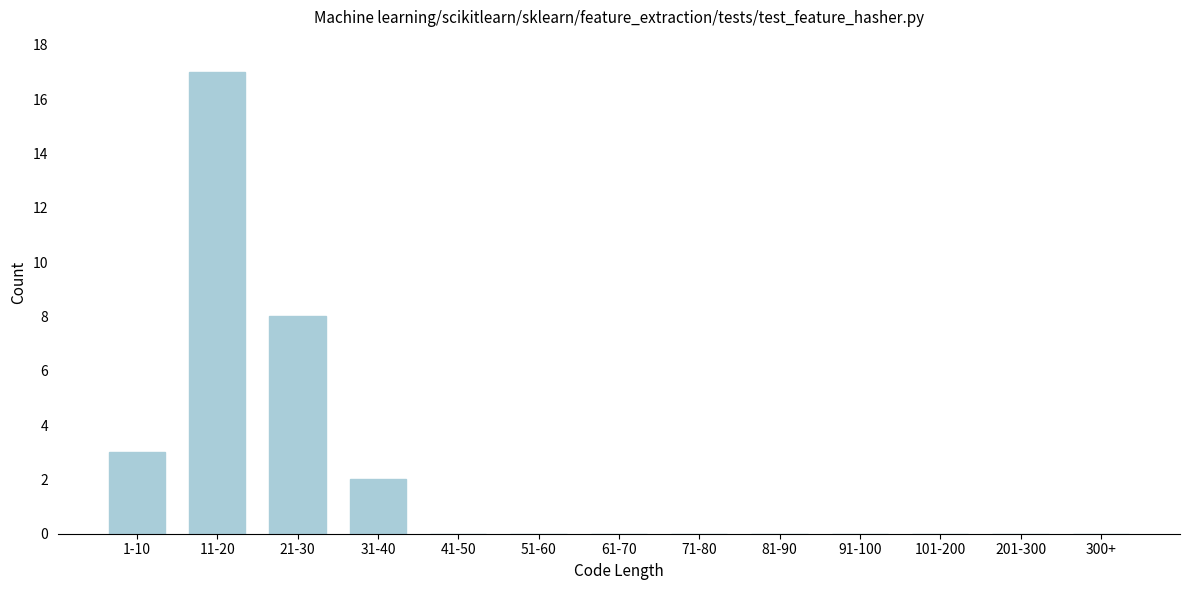

Reading left to right, extract all data points from this chart.

1-10=3	11-20=17	21-30=8	31-40=2	41-50=0	51-60=0	61-70=0	71-80=0	81-90=0	91-100=0	101-200=0	201-300=0	300+=0